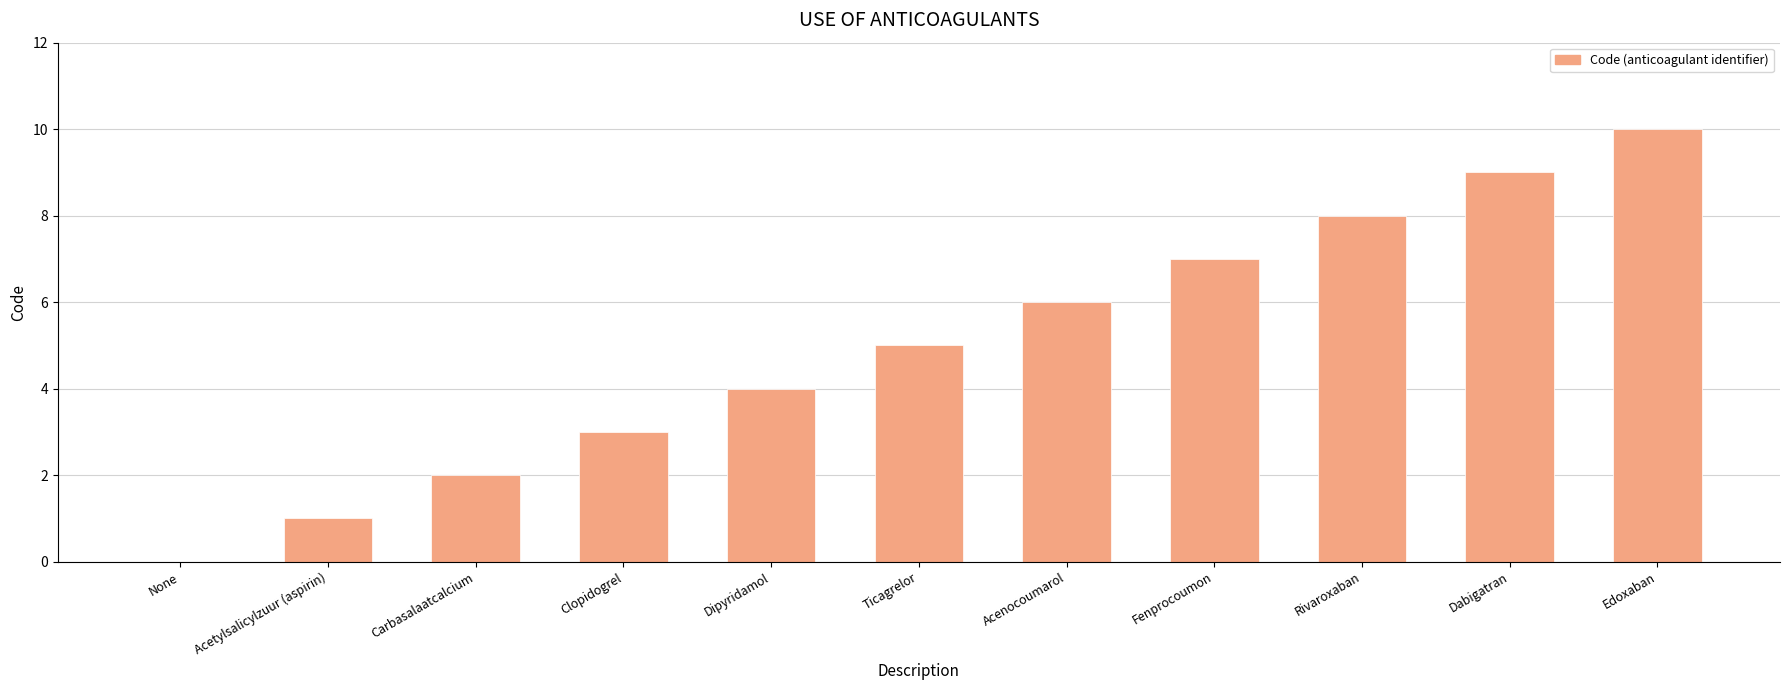

What is the difference between the values at Acetylsalicylzuur (aspirin) and Carbasalaatcalcium?

1